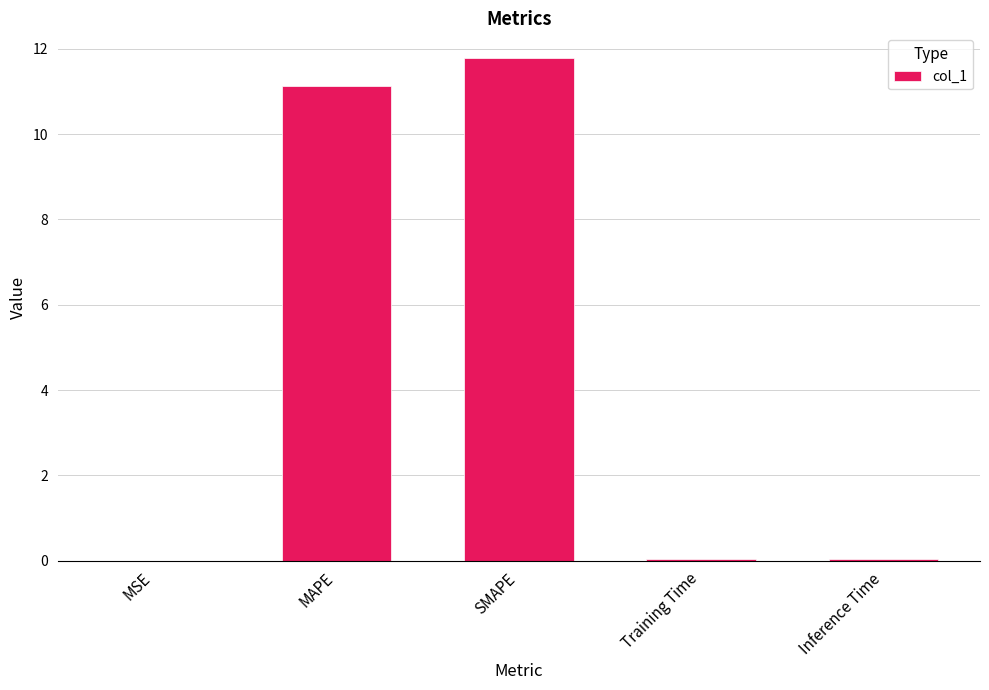

Between Training Time and SMAPE, which is larger?

SMAPE